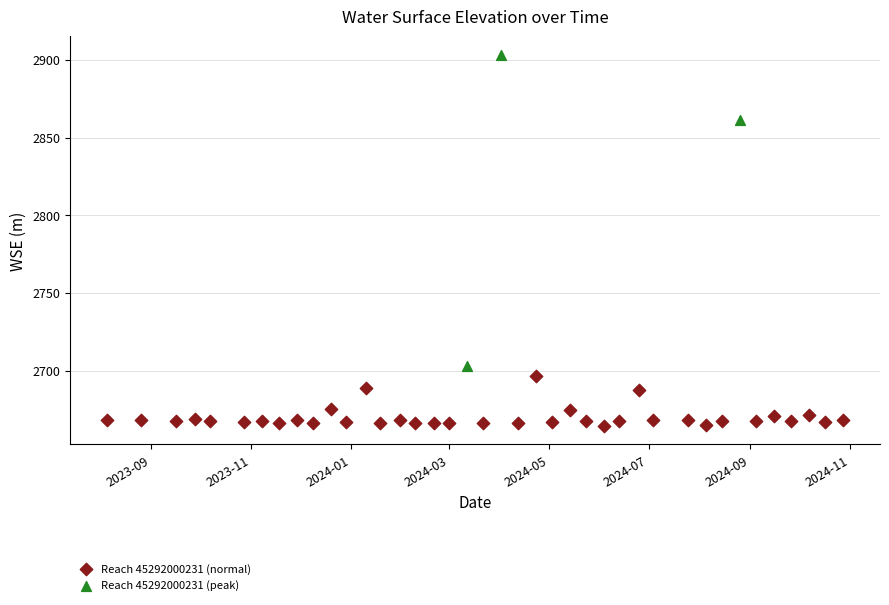

Which series has the largest Y range (max minus min)?

Reach 45292000231 (peak)